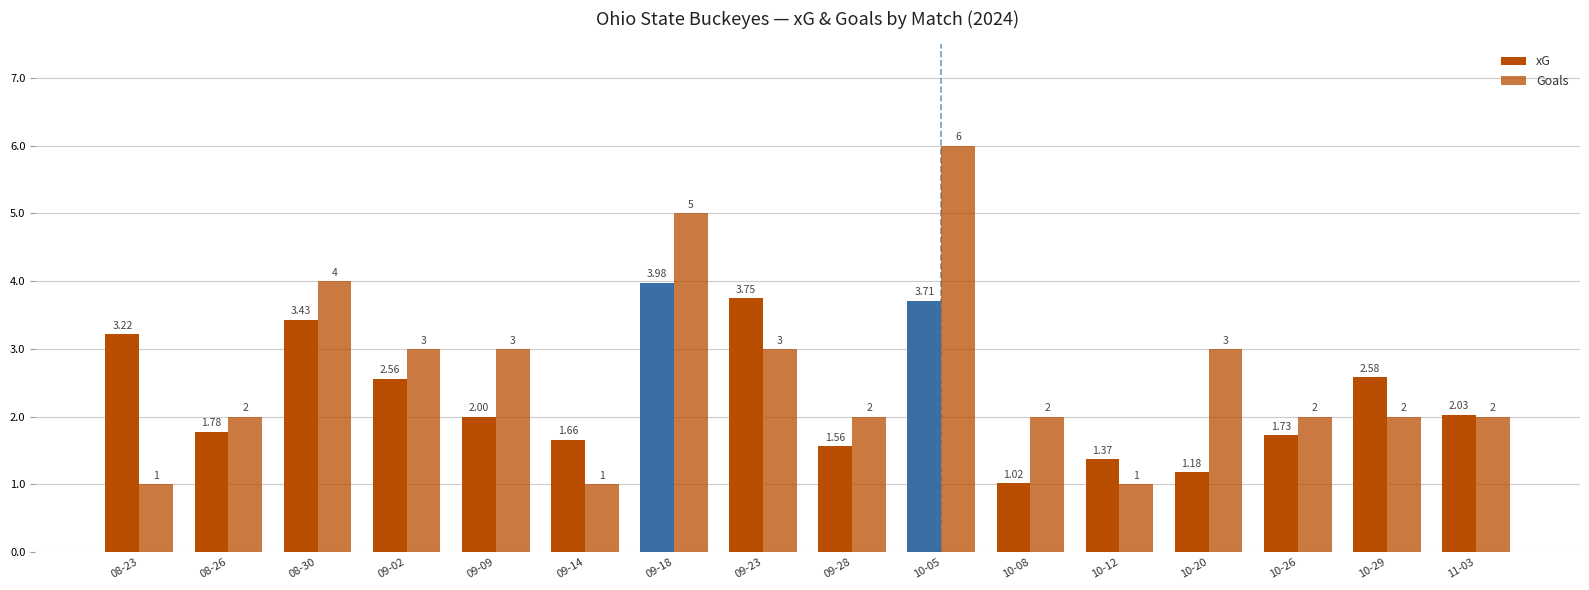

How many groups of bars are there?

16